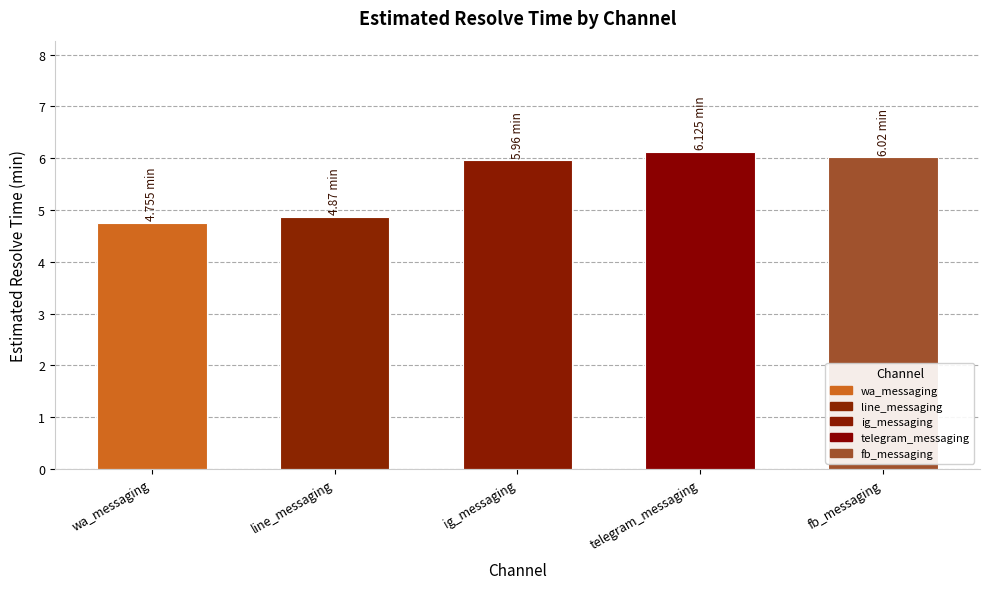

Reading left to right, what are all the values shown in this chart?

4.8	4.9	6.0	6.1	6.0